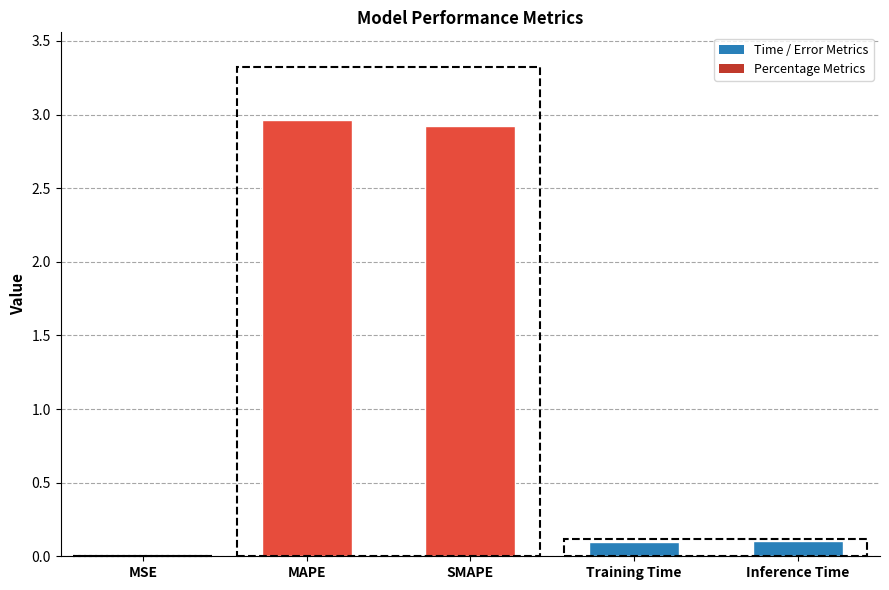

Read the value at MAPE.

3.0